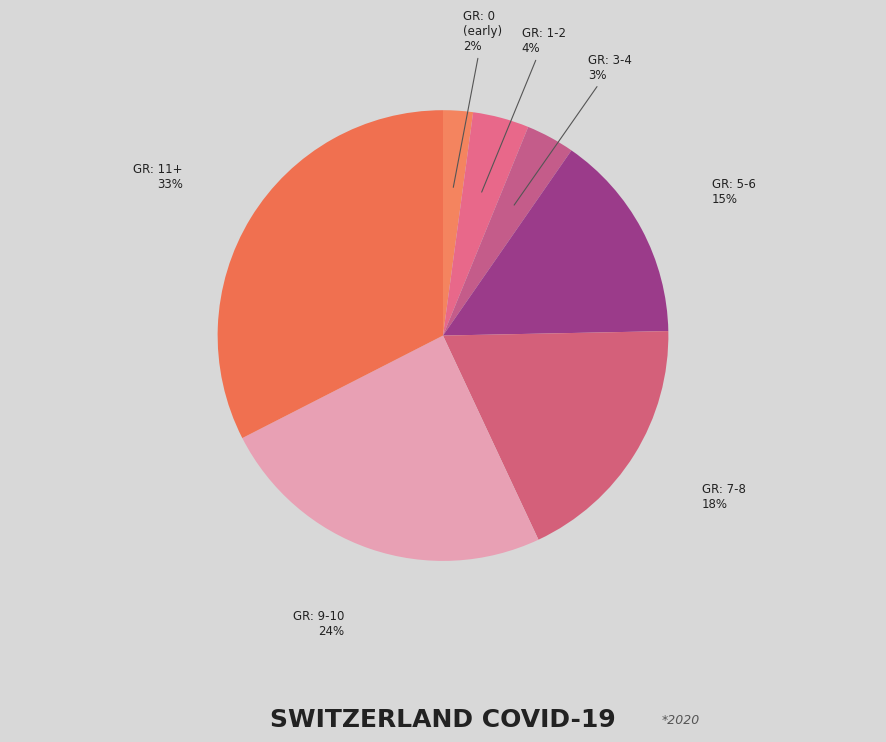

Count the number of slices in the pie.

7